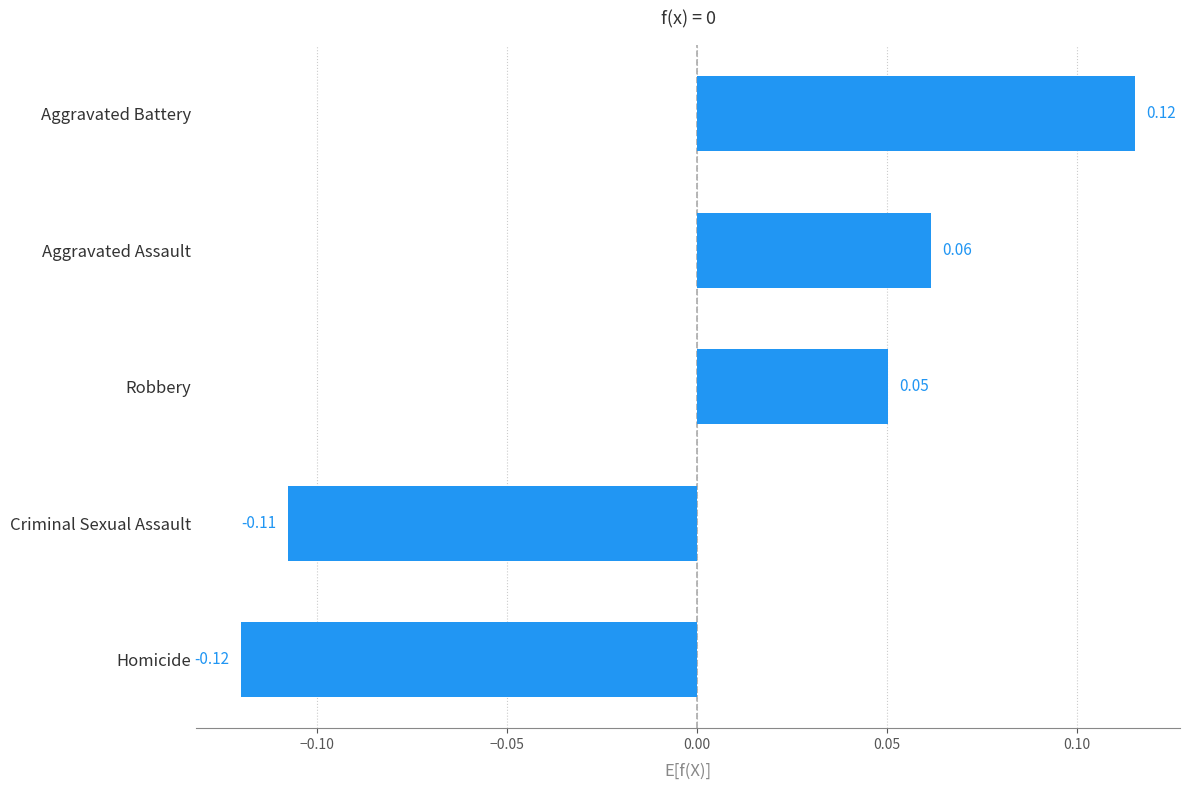

Which has a higher value, Homicide or Robbery?

Robbery